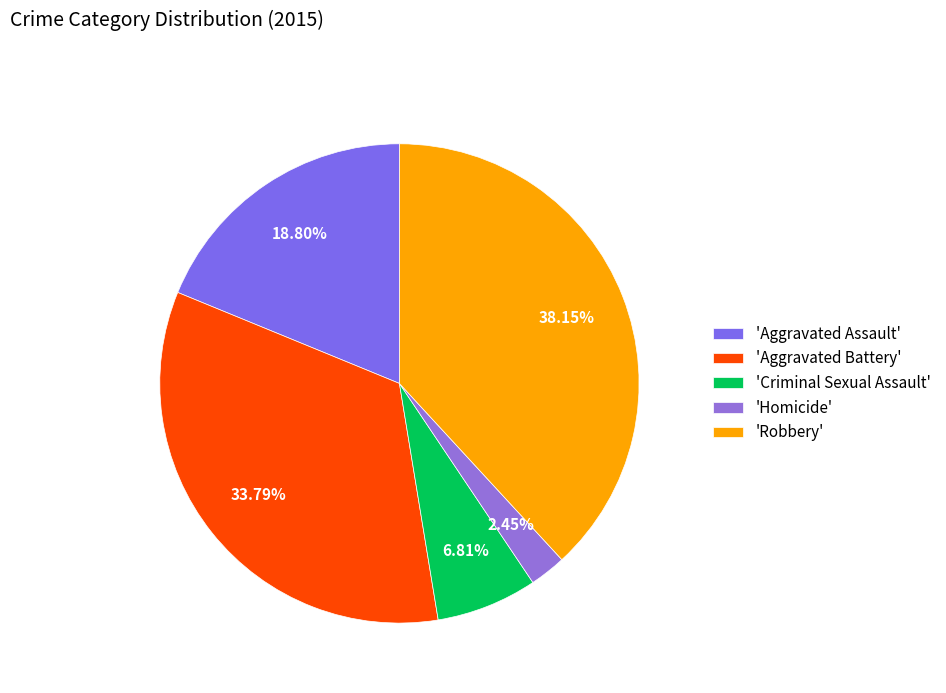

Count the number of slices in the pie.

5